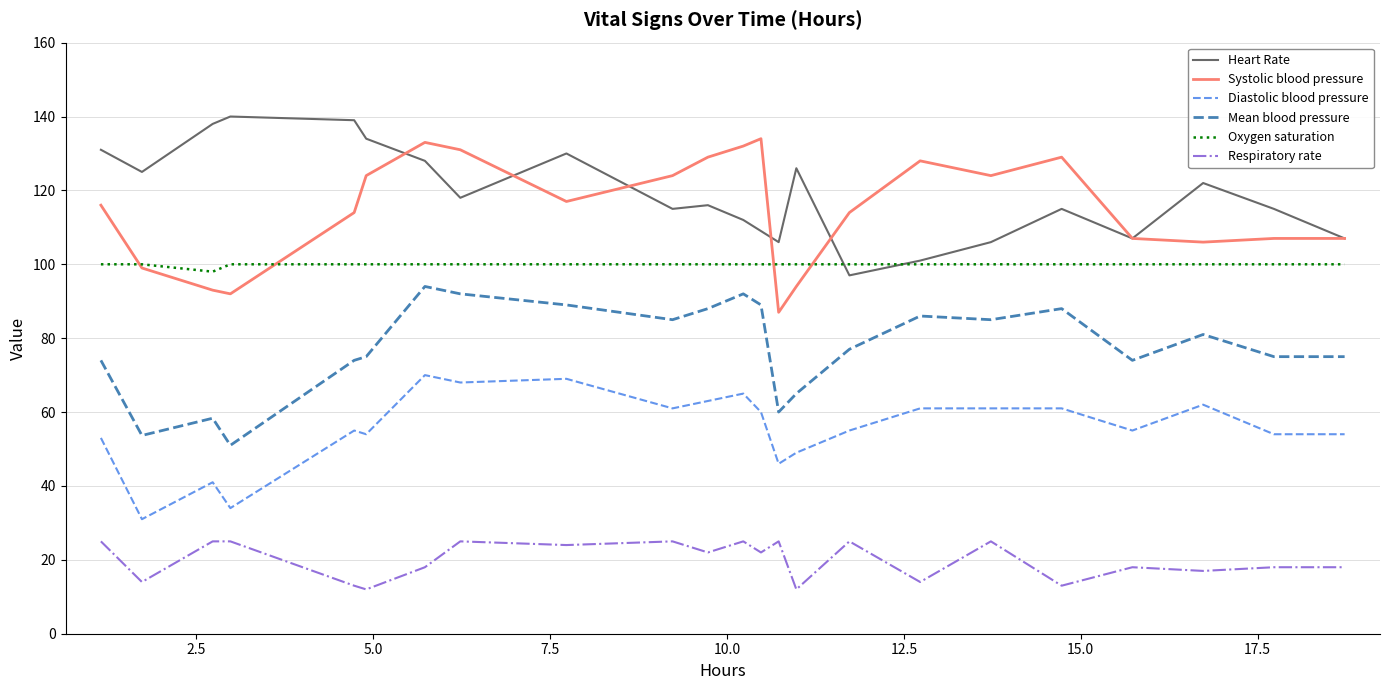

True or false: Diastolic blood pressure has more than 0 interior local peaks.

True